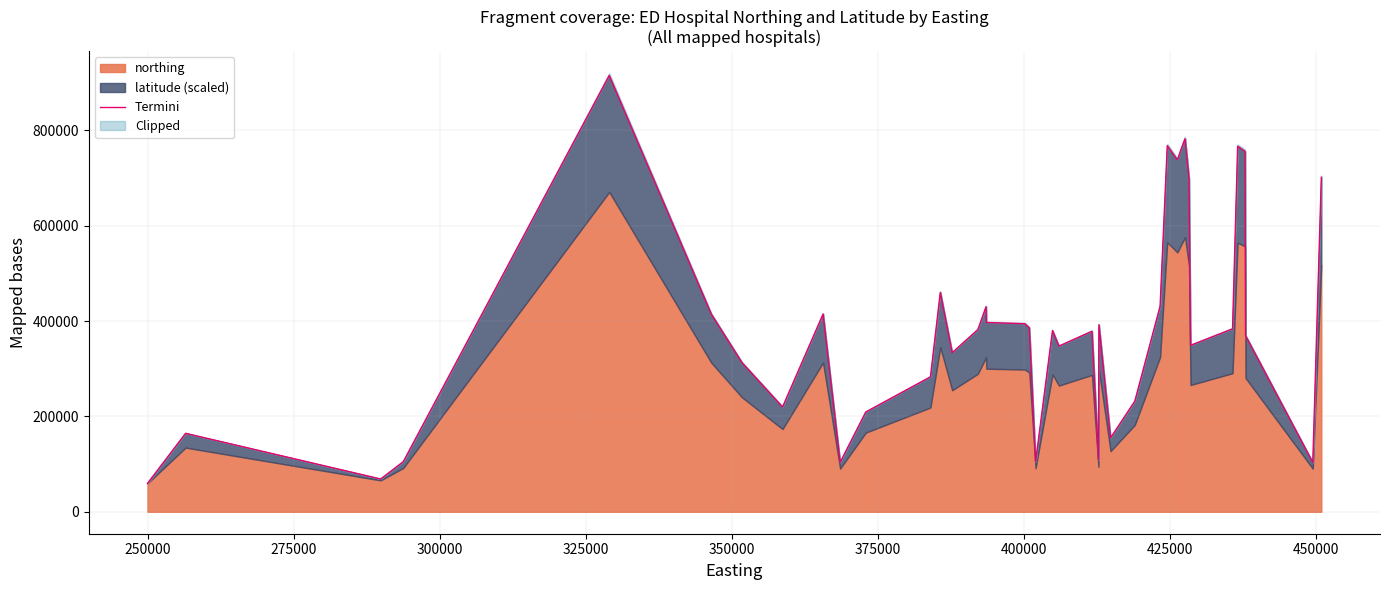

Is it true that the value at 19 is 65800.0?

False